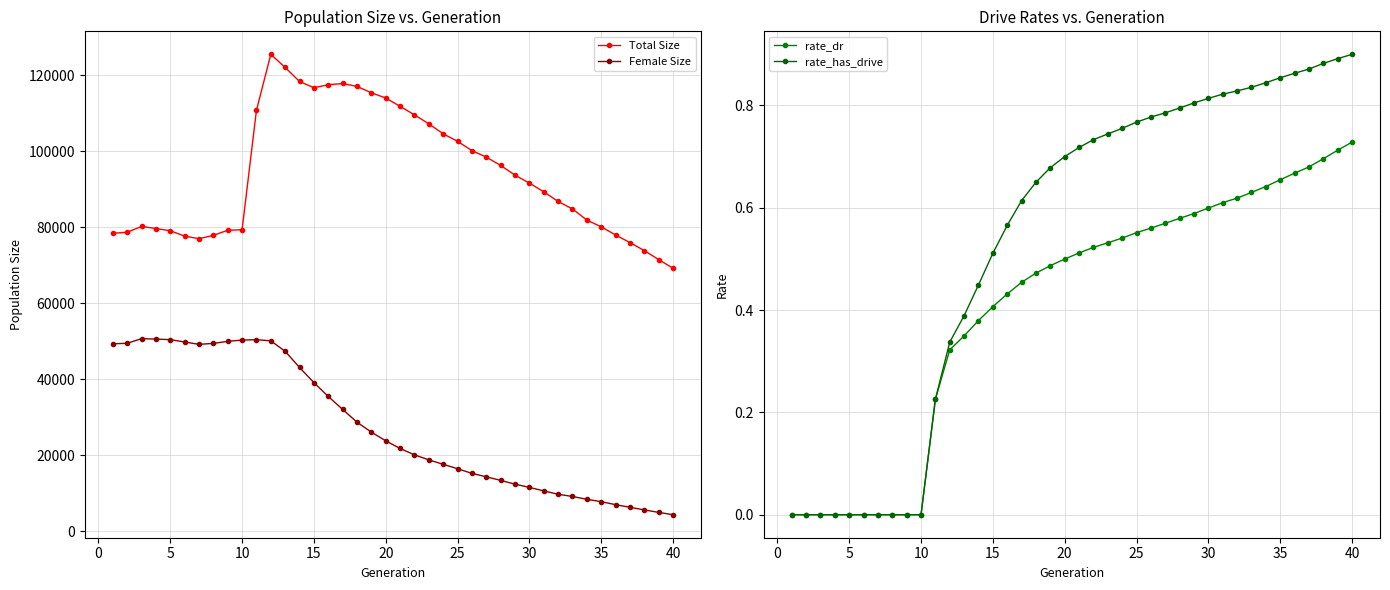

True or false: Total Size and Female Size cross at least once.

False